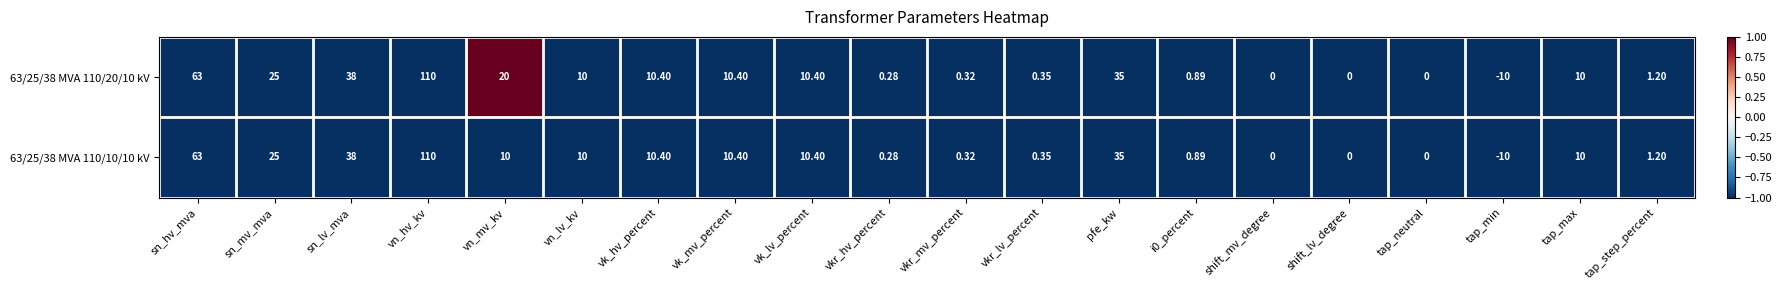

Which label corresponds to the smallest value in the chart?

tap_min